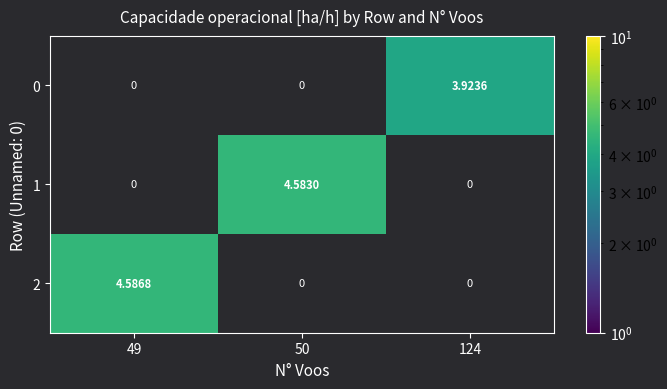

How many data points does each series have?

3